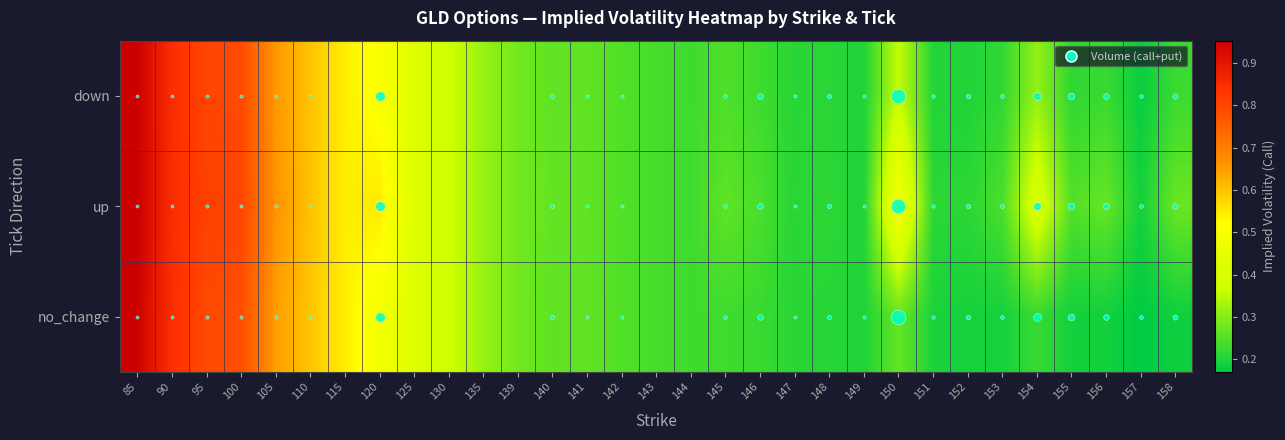

Which series has the largest total across all categories?

up